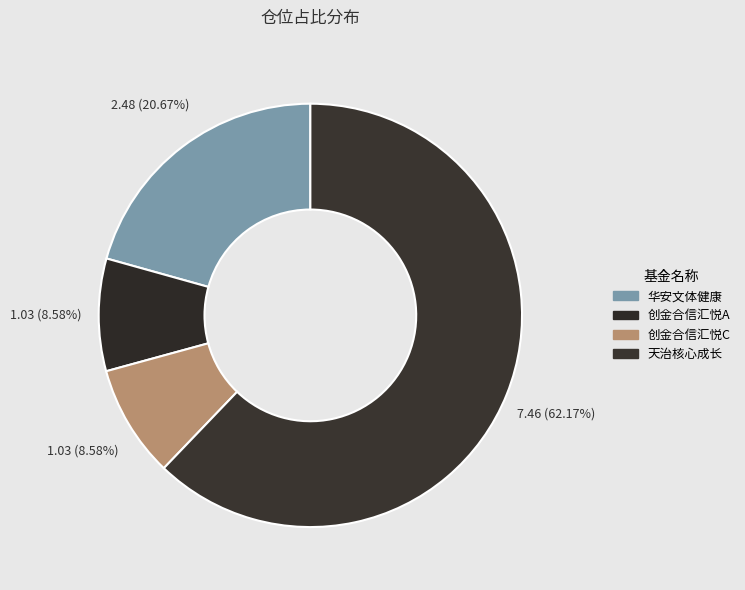

How many slices are in this pie chart?

4